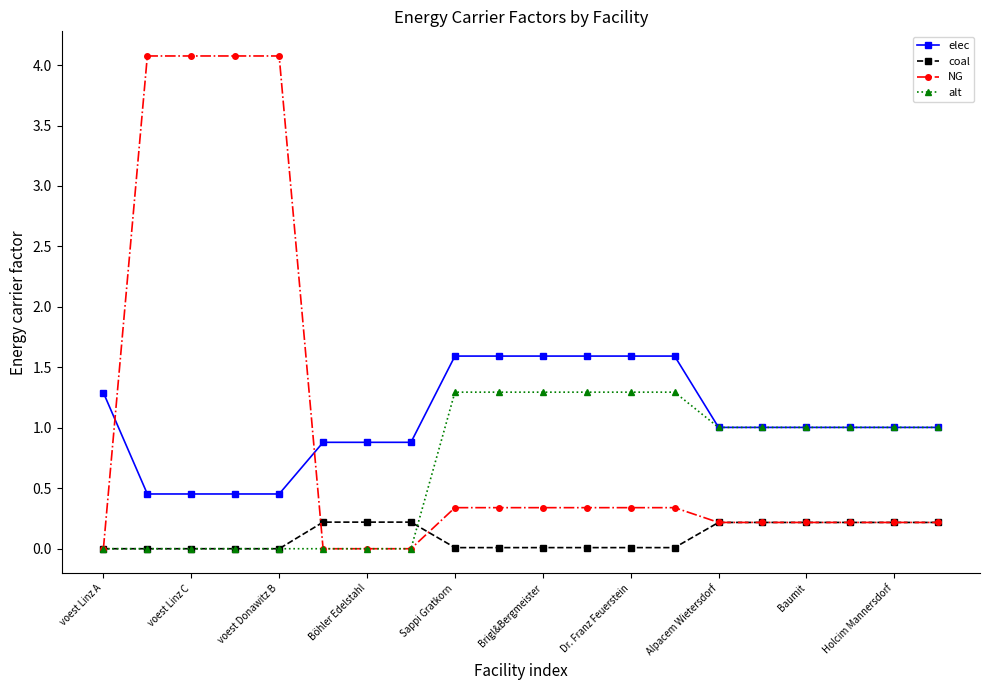

What are all the series names shown in the legend?

elec, coal, NG, alt